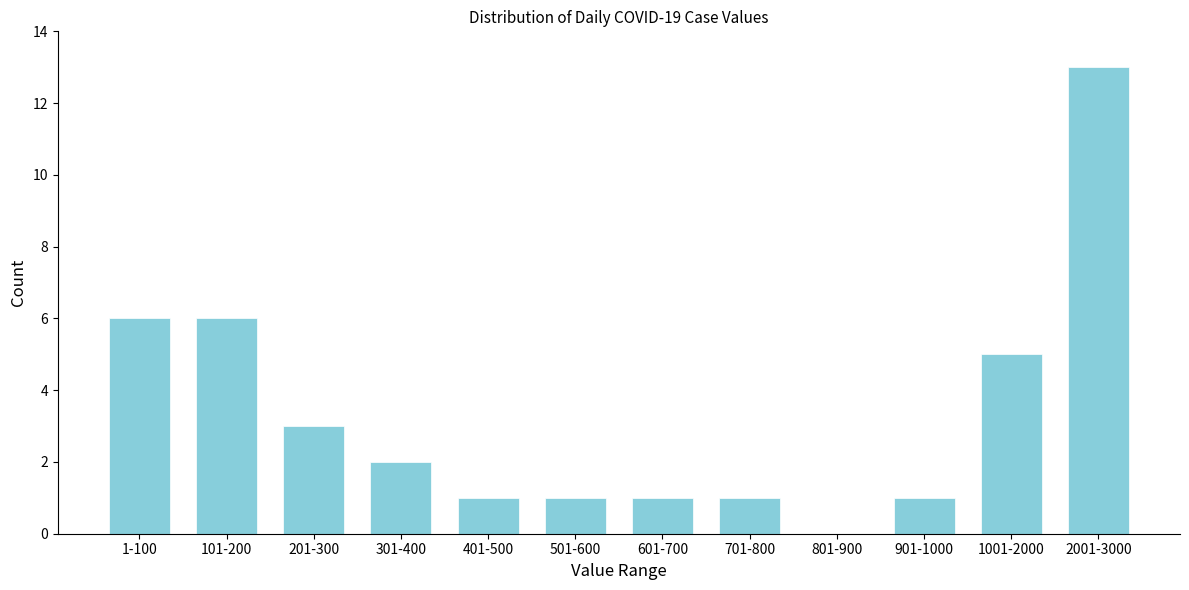

Reading left to right, list all the values displayed in this chart.

1-100=6	101-200=6	201-300=3	301-400=2	401-500=1	501-600=1	601-700=1	701-800=1	801-900=0	901-1000=1	1001-2000=5	2001-3000=13